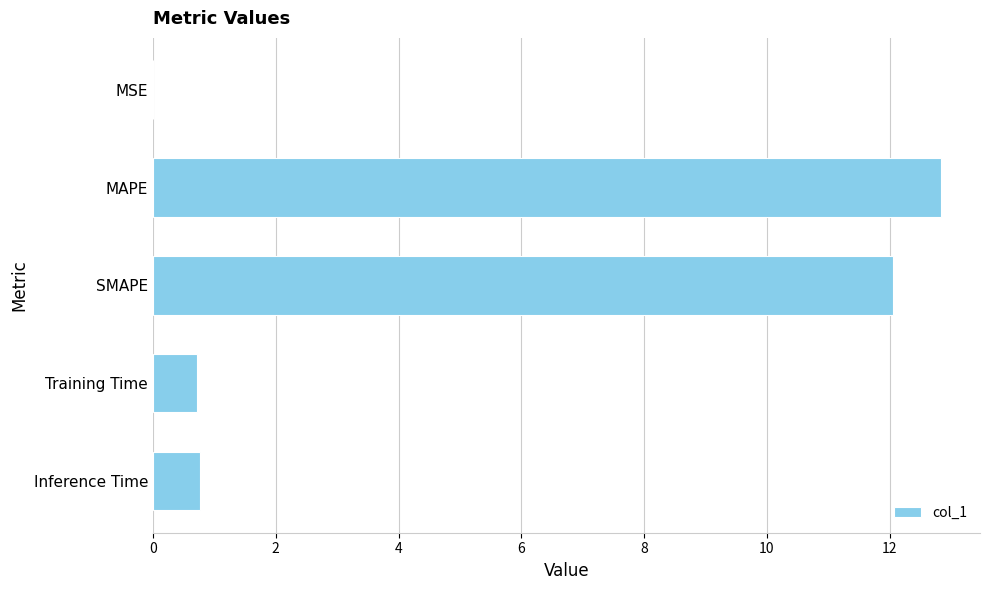

Are the bars grouped side by side (vs. stacked)?

No